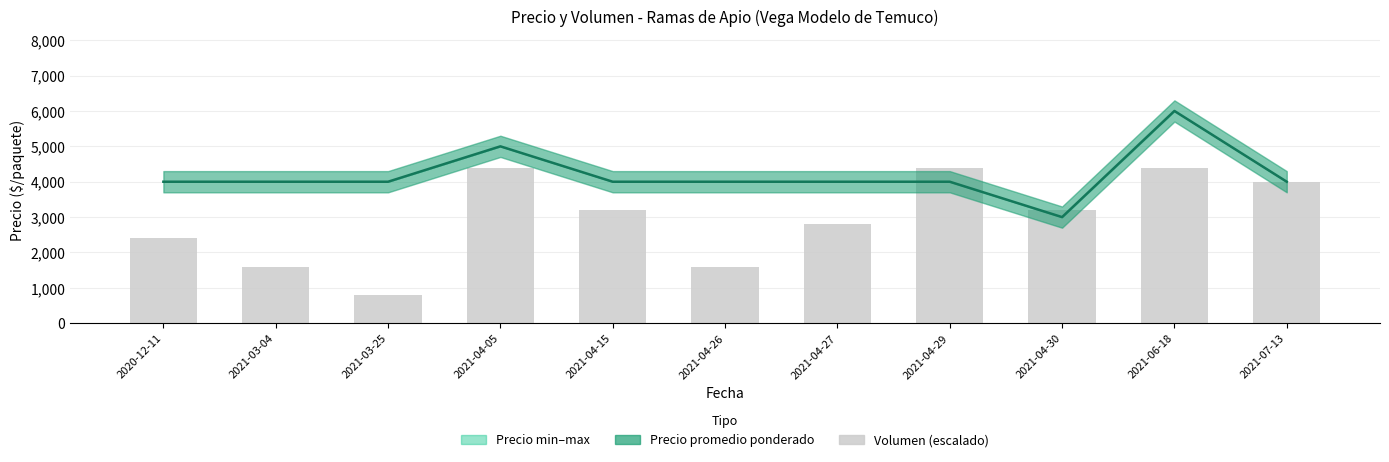

What is the label of the 8th bar from the left?

2021-04-29